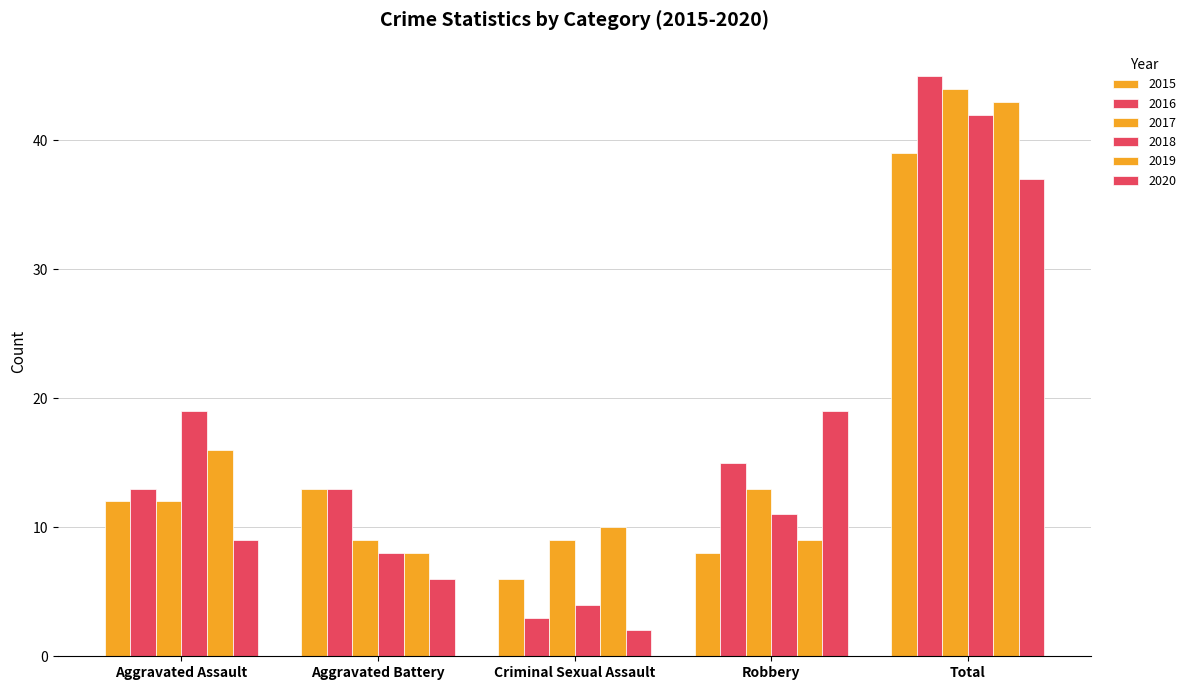

At which label does 2018 first exceed 11?

Aggravated Assault